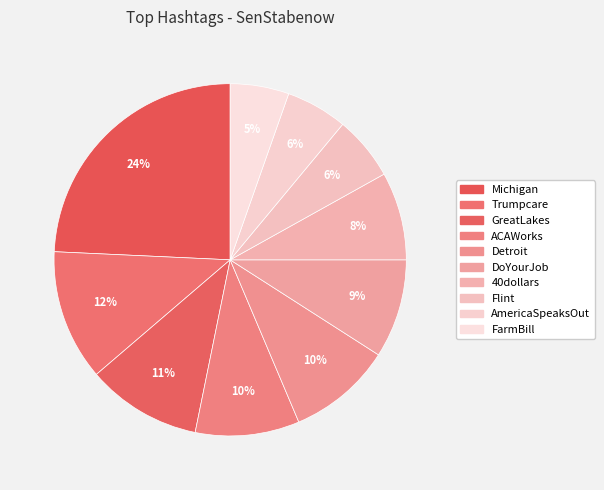

What is the smallest slice in the pie chart?

FarmBill